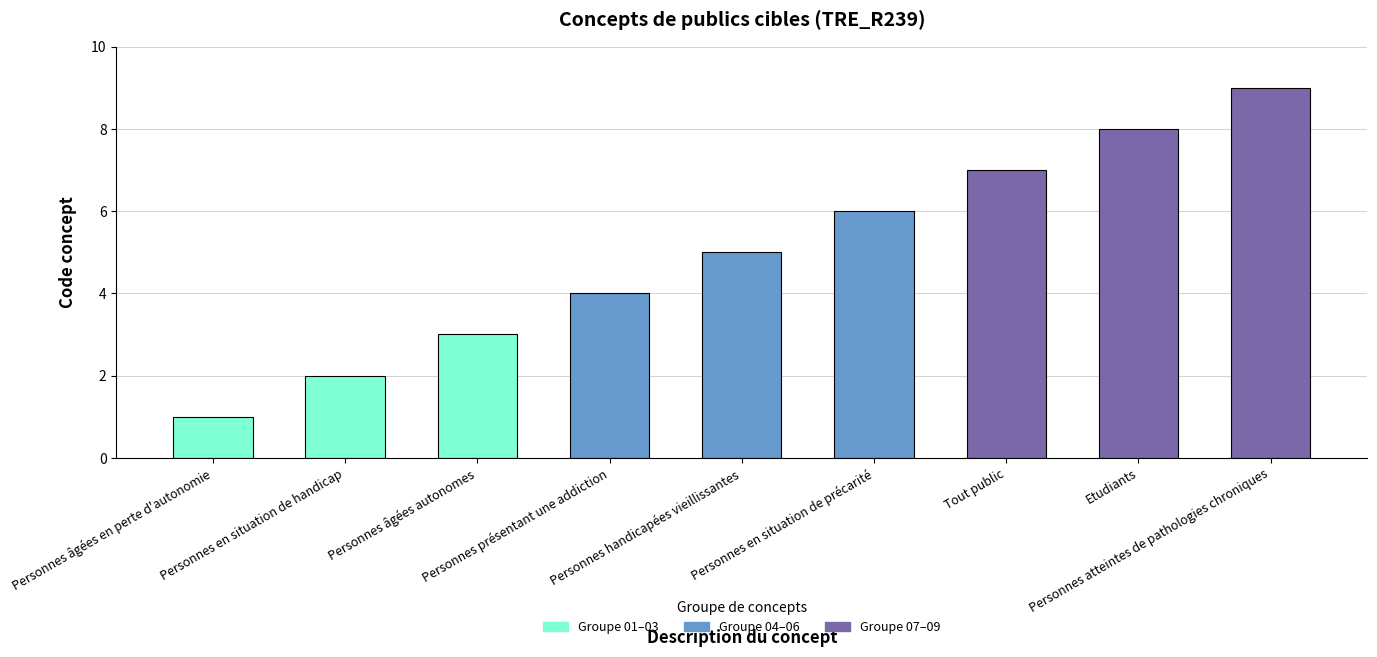

What is the change in value from Personnes en situation de handicap to Tout public?

+5